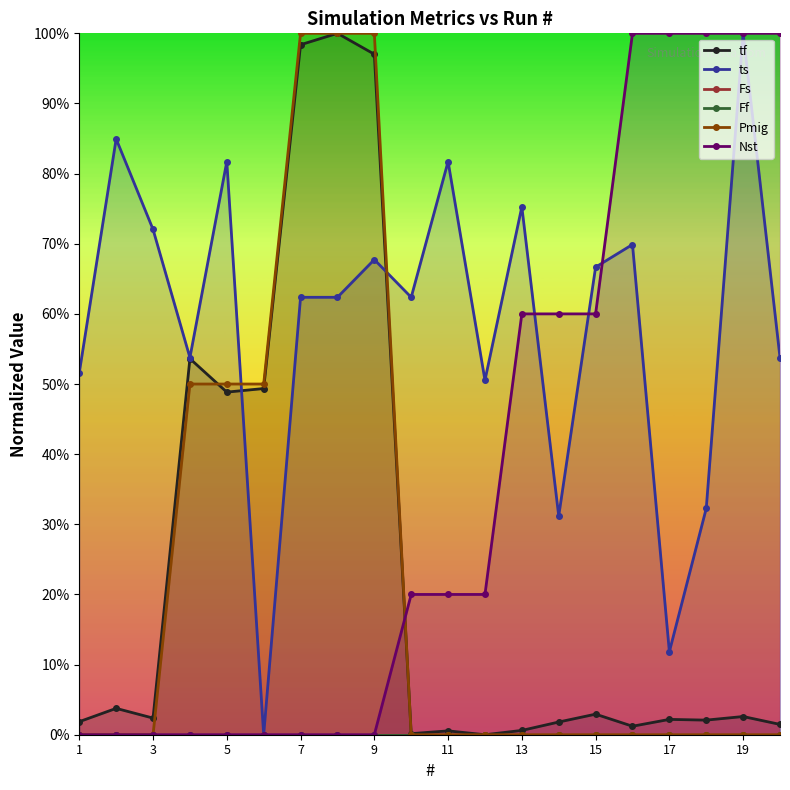

Count the number of data series in this chart.

6